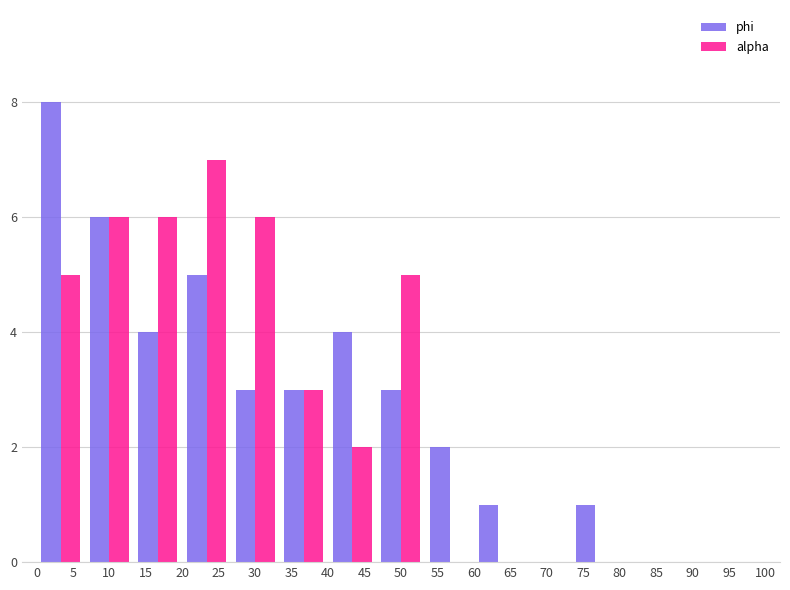

Reading left to right, transcribe this chart: for each range on the x-axis, give the height of each series' bar. Neither the bar edges nor the heights are printed on the chart, so give them approximately, as read against the axes.

0.0 to 6.5: phi=8	alpha=5
6.5 to 13.5: phi=6	alpha=6
13.5 to 20.0: phi=4	alpha=6
20.0 to 26.5: phi=5	alpha=7
26.5 to 33.5: phi=3	alpha=6
33.5 to 40.0: phi=3	alpha=3
40.0 to 46.5: phi=4	alpha=2
46.5 to 53.5: phi=3	alpha=5
53.5 to 60.0: phi=2	alpha=0
60.0 to 66.5: phi=1	alpha=0
66.5 to 73.5: phi=0	alpha=0
73.5 to 80.0: phi=1	alpha=0
80.0 to 86.5: phi=0	alpha=0
86.5 to 93.5: phi=0	alpha=0
93.5 to 100.0: phi=0	alpha=0